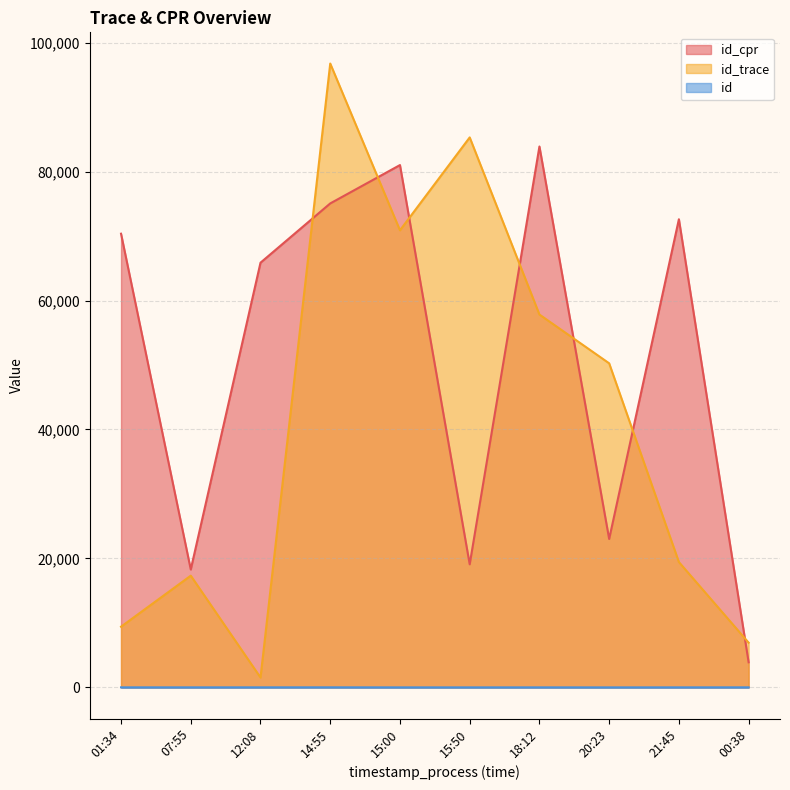

At how many categories does at least one series exceed 75023?

4